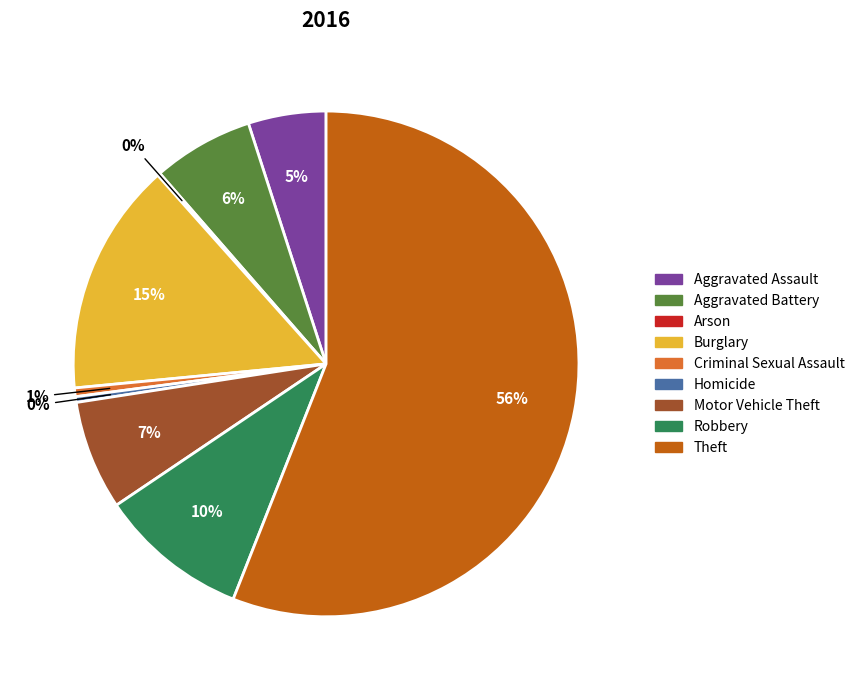

True or false: Theft accounts for 56% of the total.

True